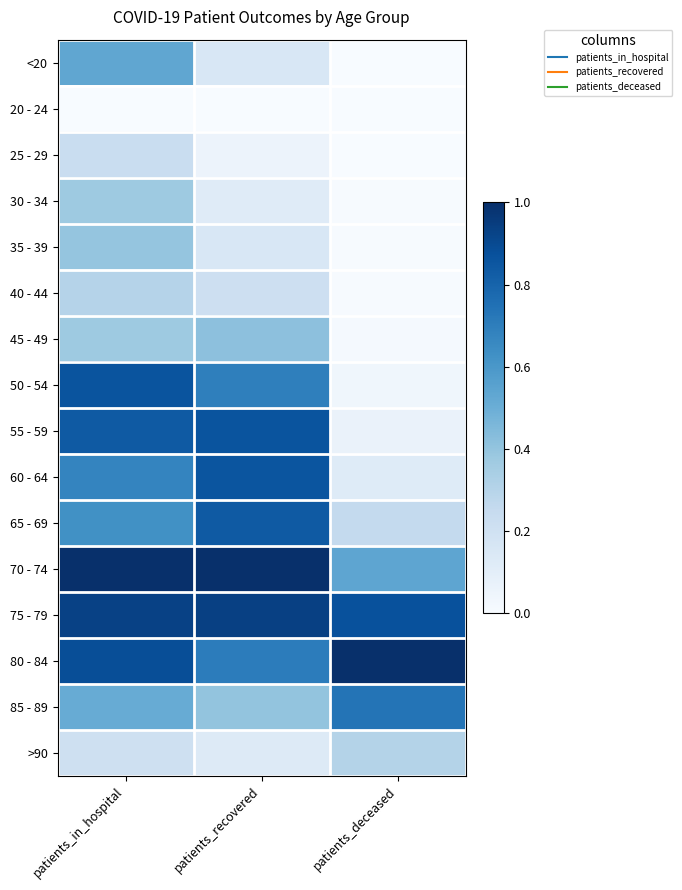

Reading right to left, extract all data points from this chart.

<20: patients_deceased=0.0	patients_recovered=0.2	patients_in_hospital=0.5
20 - 24: patients_deceased=0.0	patients_recovered=0.0	patients_in_hospital=0.0
25 - 29: patients_deceased=0.0	patients_recovered=0.1	patients_in_hospital=0.2
30 - 34: patients_deceased=0.0	patients_recovered=0.1	patients_in_hospital=0.4
35 - 39: patients_deceased=0.0	patients_recovered=0.2	patients_in_hospital=0.4
40 - 44: patients_deceased=0.0	patients_recovered=0.2	patients_in_hospital=0.3
45 - 49: patients_deceased=0.0	patients_recovered=0.4	patients_in_hospital=0.4
50 - 54: patients_deceased=0.0	patients_recovered=0.7	patients_in_hospital=0.9
55 - 59: patients_deceased=0.1	patients_recovered=0.9	patients_in_hospital=0.8
60 - 64: patients_deceased=0.1	patients_recovered=0.9	patients_in_hospital=0.7
65 - 69: patients_deceased=0.3	patients_recovered=0.8	patients_in_hospital=0.6
70 - 74: patients_deceased=0.5	patients_recovered=1.0	patients_in_hospital=1.0
75 - 79: patients_deceased=0.9	patients_recovered=0.9	patients_in_hospital=0.9
80 - 84: patients_deceased=1.0	patients_recovered=0.7	patients_in_hospital=0.9
85 - 89: patients_deceased=0.7	patients_recovered=0.4	patients_in_hospital=0.5
>90: patients_deceased=0.3	patients_recovered=0.1	patients_in_hospital=0.2